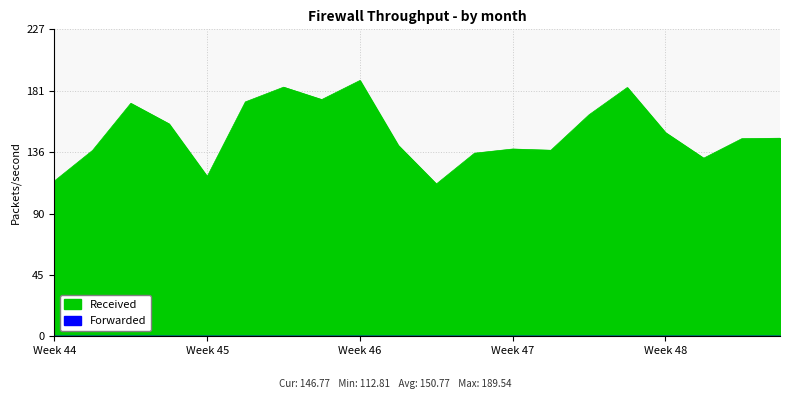

True or false: Received and Forwarded cross at least once.

False